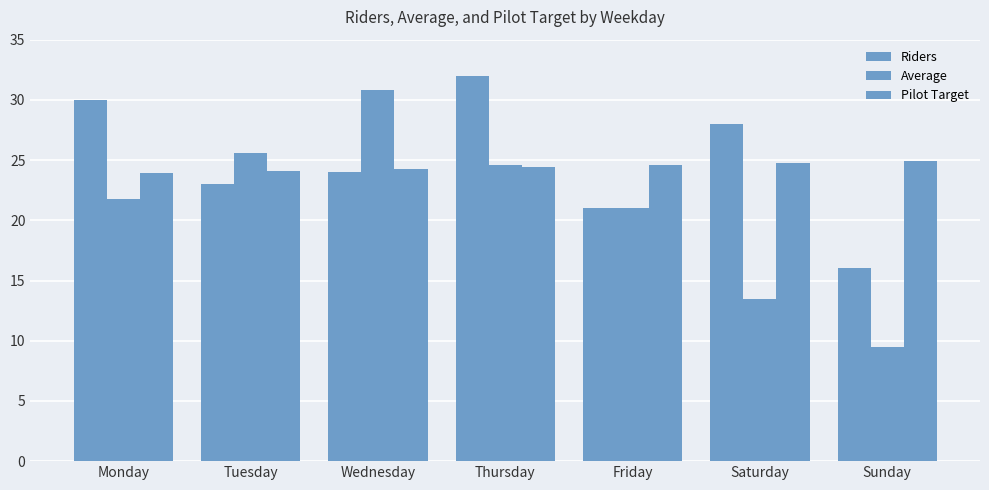

Are the bars horizontal?

No